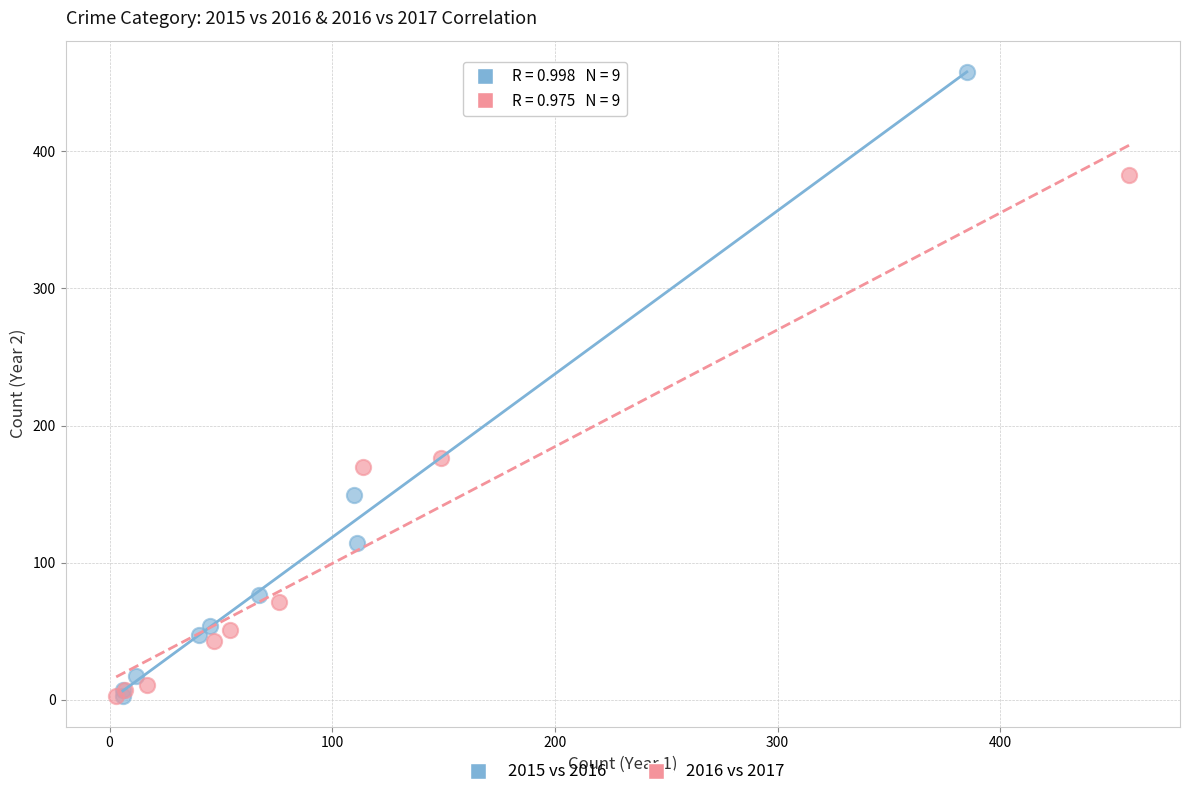

Which series has the widest spread of Y values?

2015 vs 2016